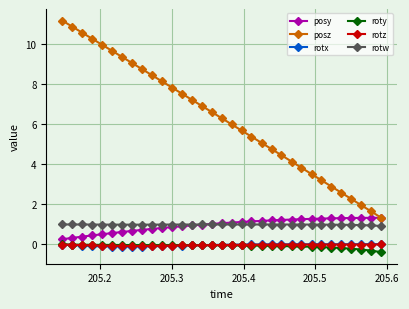

True or false: rotz and posy intersect in this chart.

False